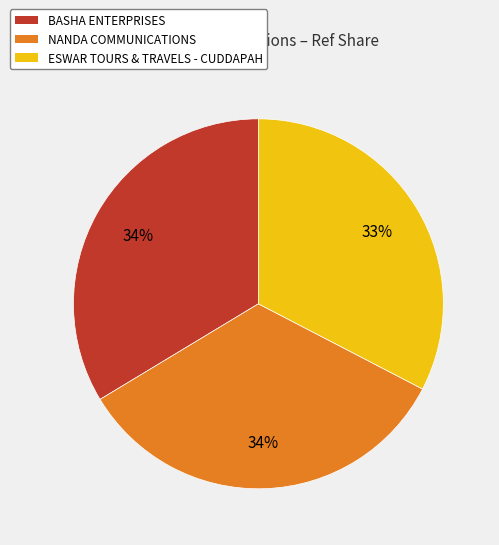

To the nearest percent, what is the difference between the largest and smallest slice percentages?

1%